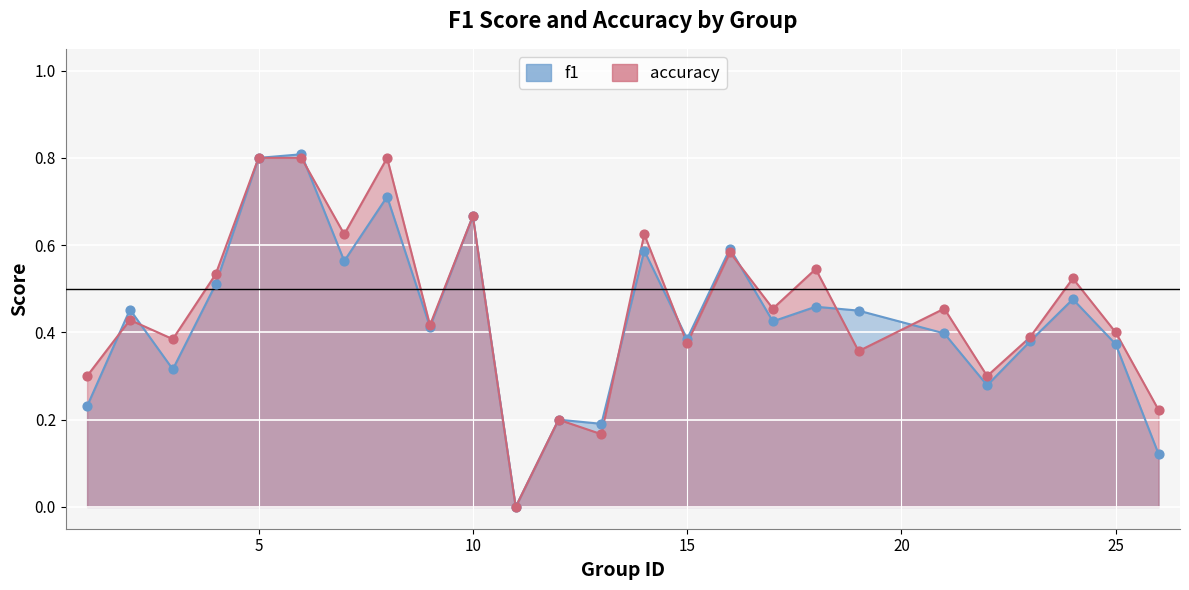

What are all the series names shown in the legend?

f1, accuracy